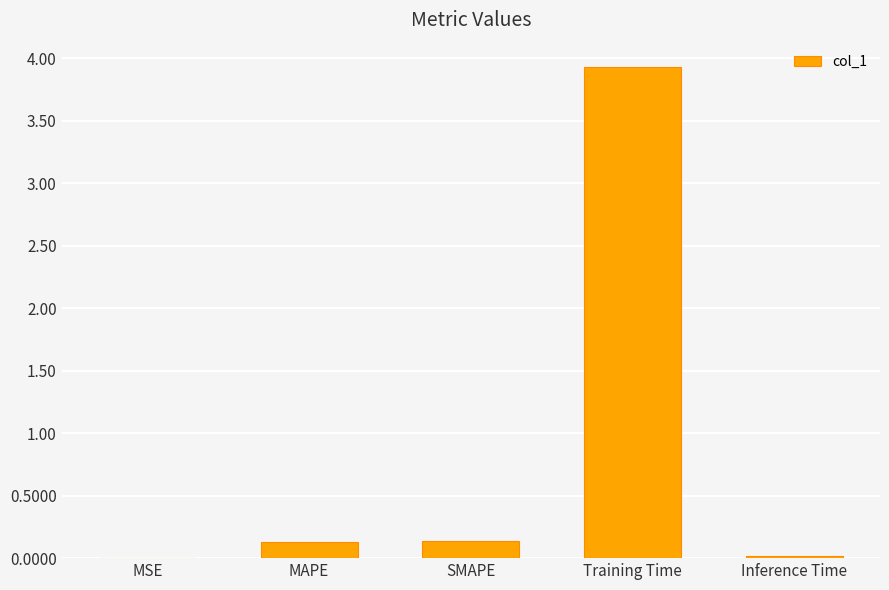

Read the value at MAPE.

0.1